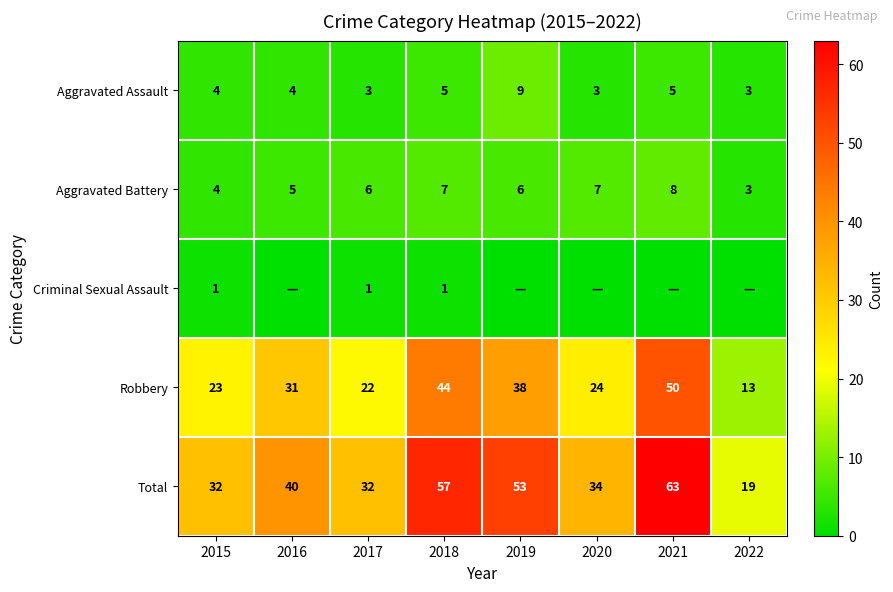

How many Aggravated Battery values are between 5 and 7?

5